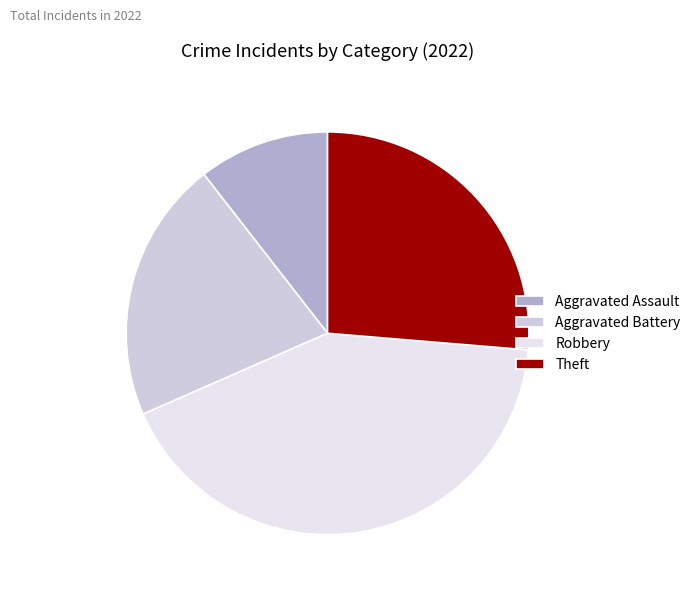

Which has a higher value, Robbery or Theft?

Robbery